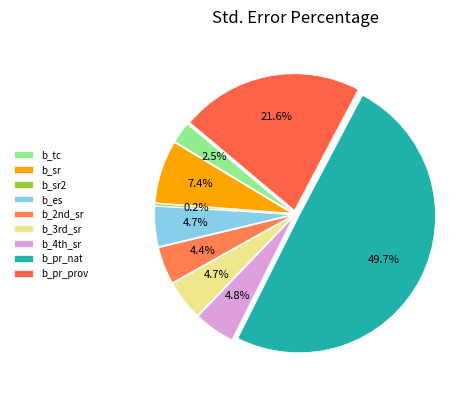

The b_es slice represents 15% of the pie. True or false?

False